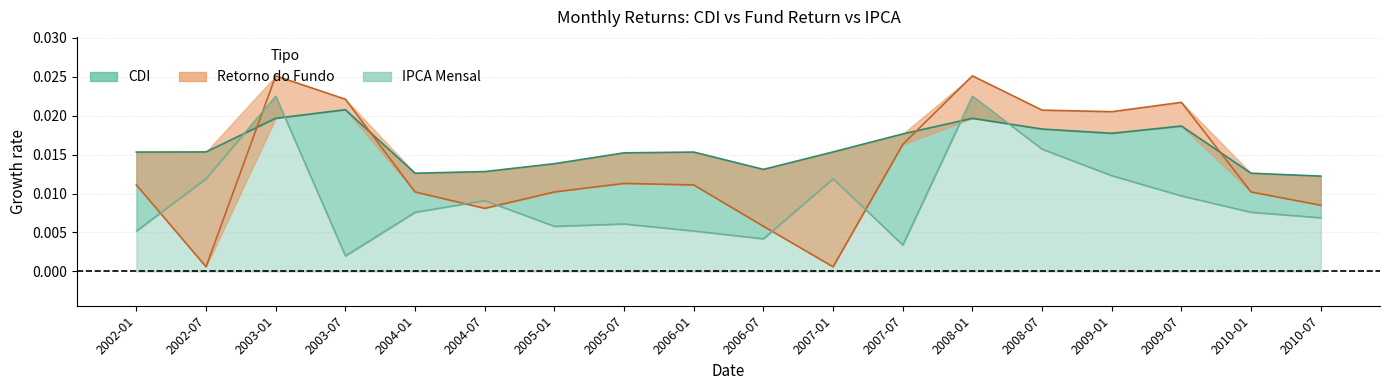

What is the total value across all series at 2008-07?

0.1